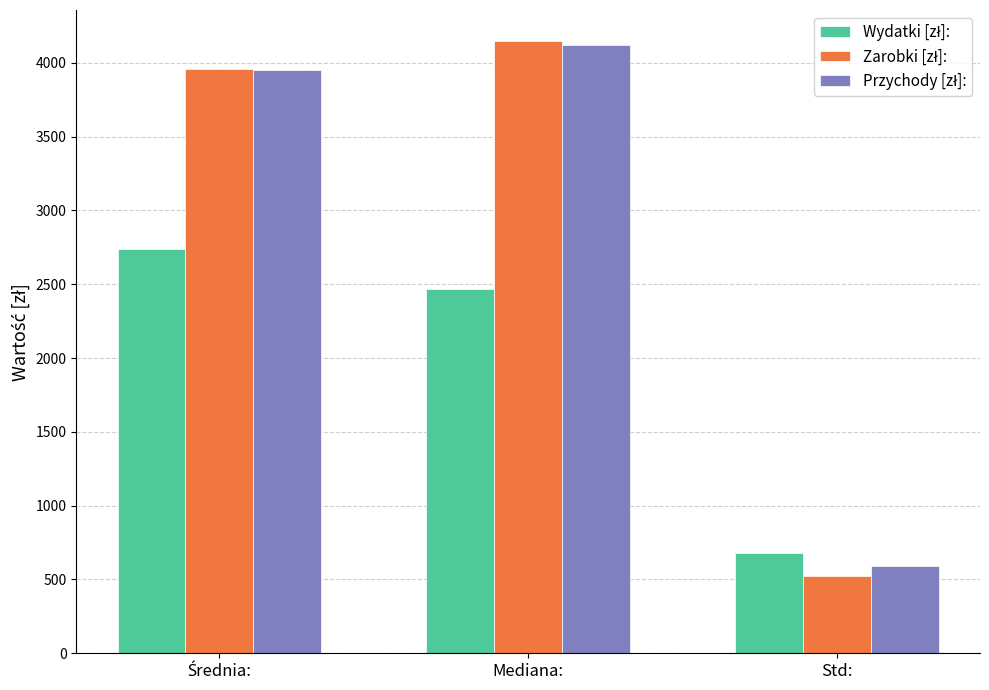

How many distinct data groups are displayed?

3